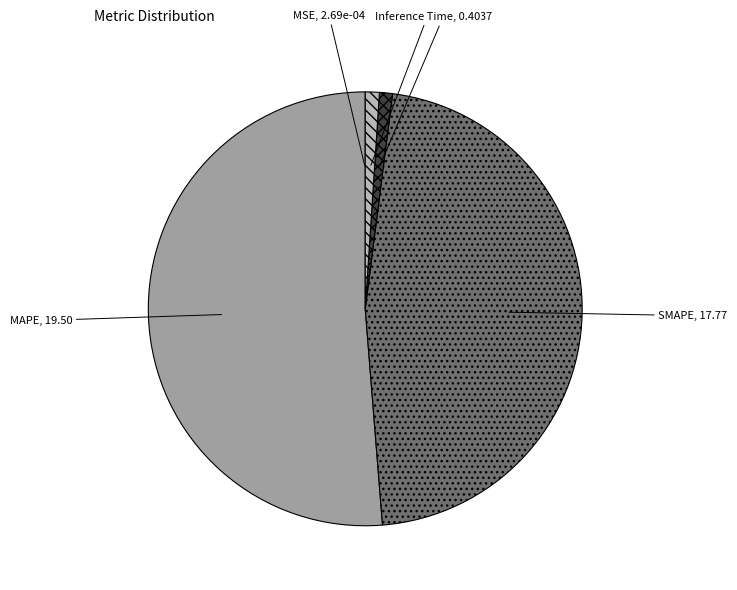

Which slice is the largest?

MAPE